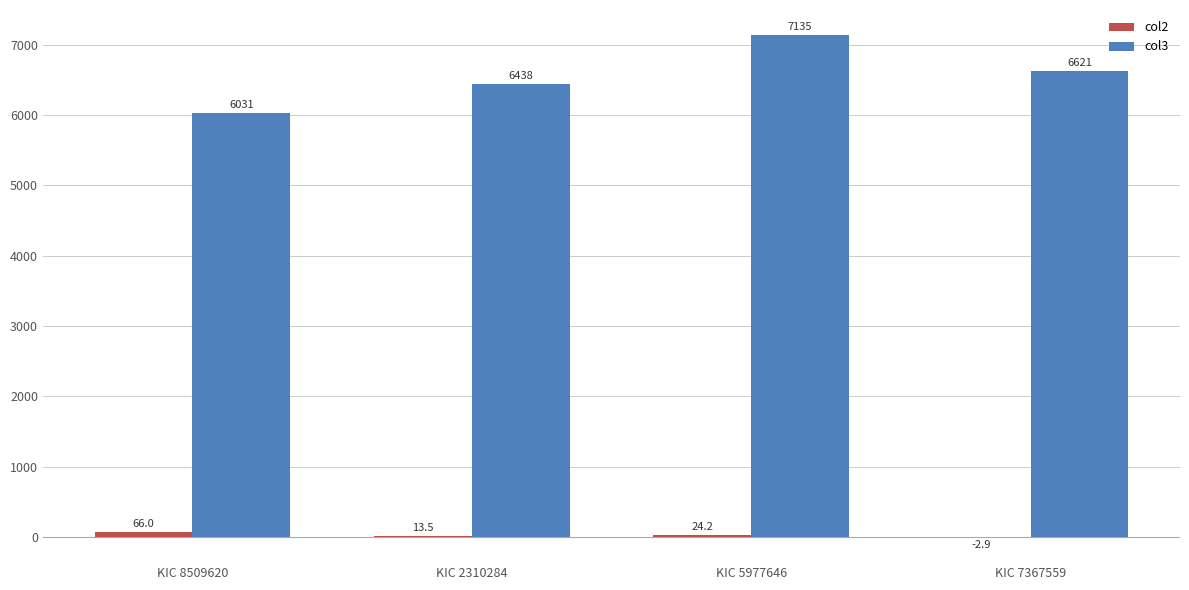

How many groups of bars are there?

4